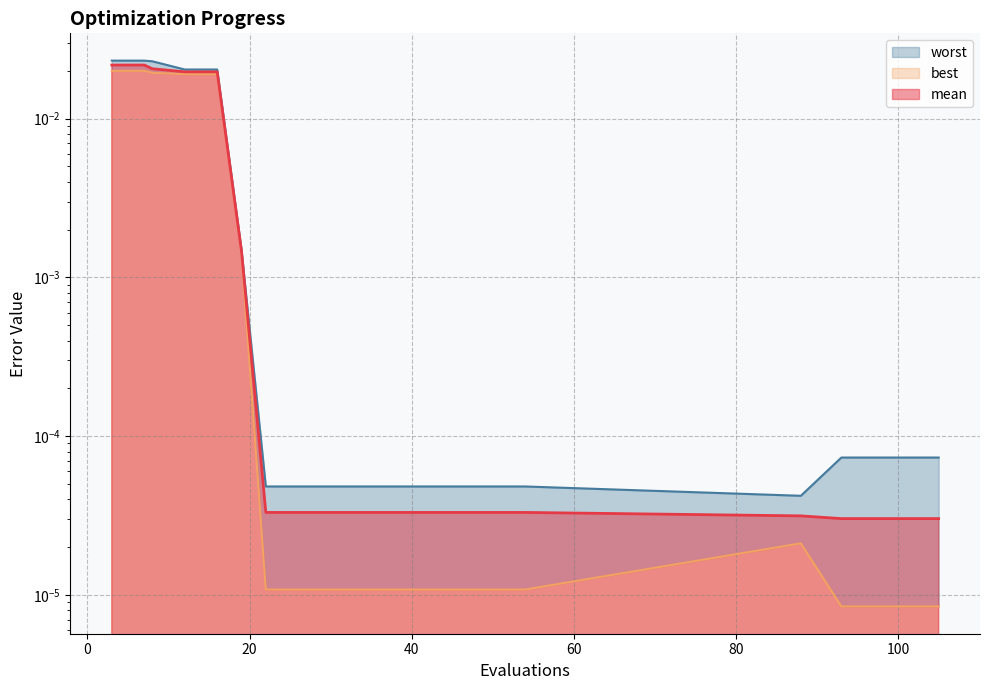

List the labels in order of worst value, smallest first.

88, 22, 26, 30, 34, 38, 42, 46, 50, 54, 93, 97, 101, 105, 19, 12, 16, 8, 3, 7